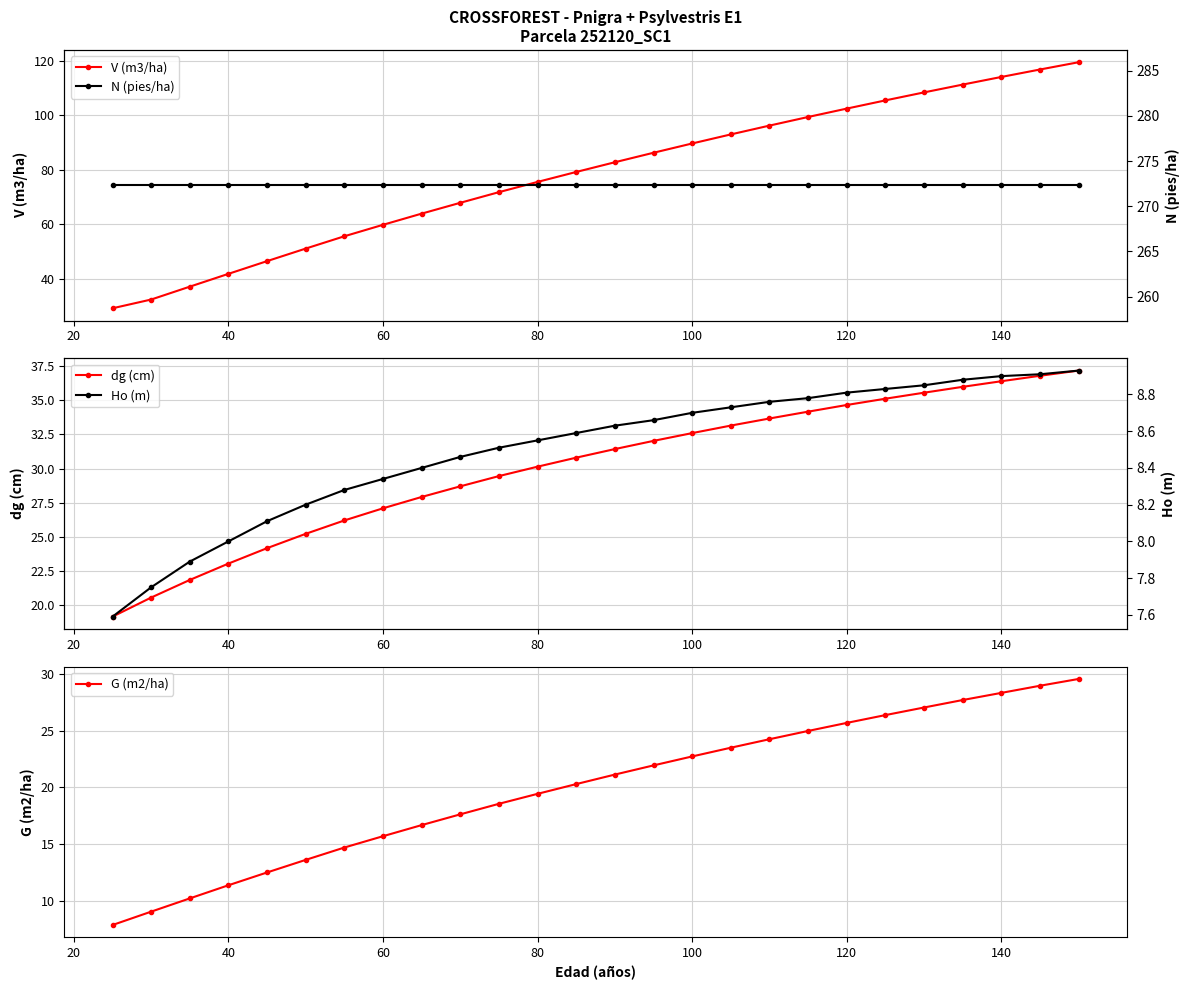

True or false: V (m3/ha) has more than 0 points higher than both neighbors.

False